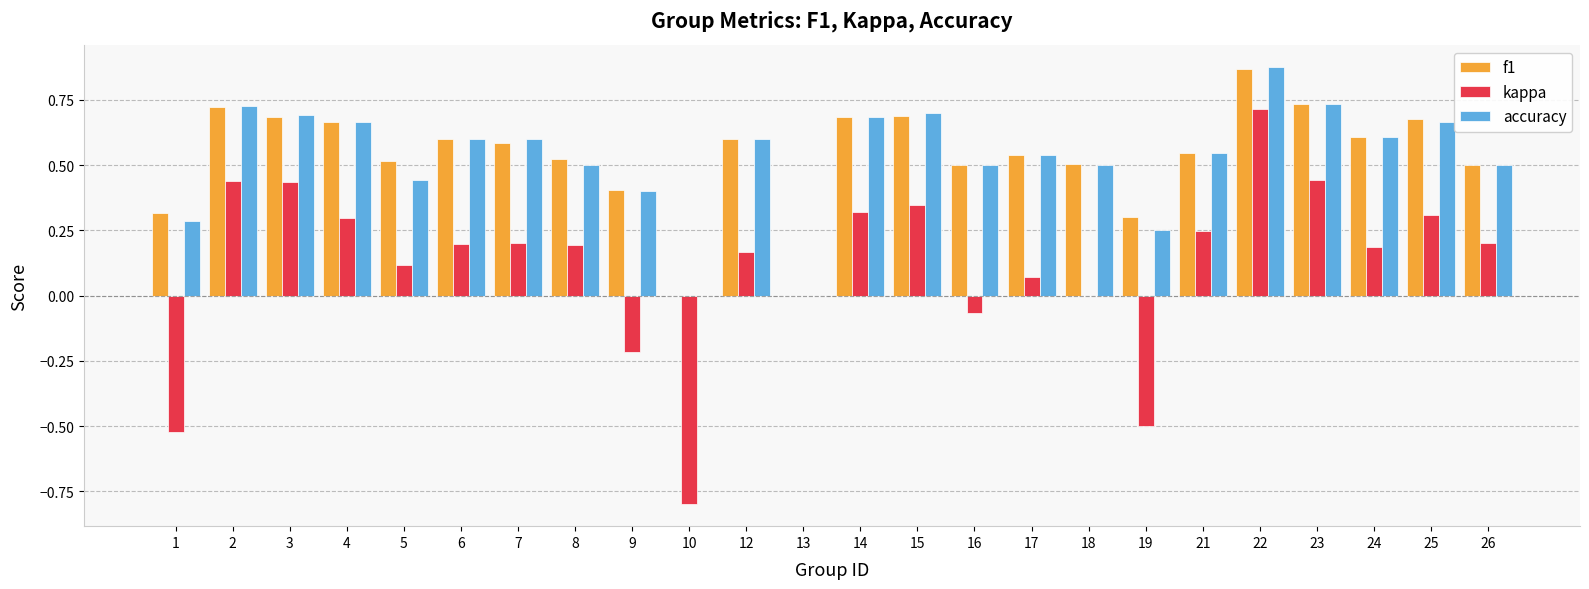

The f1 series shows 0.3 at 18. True or false?

False